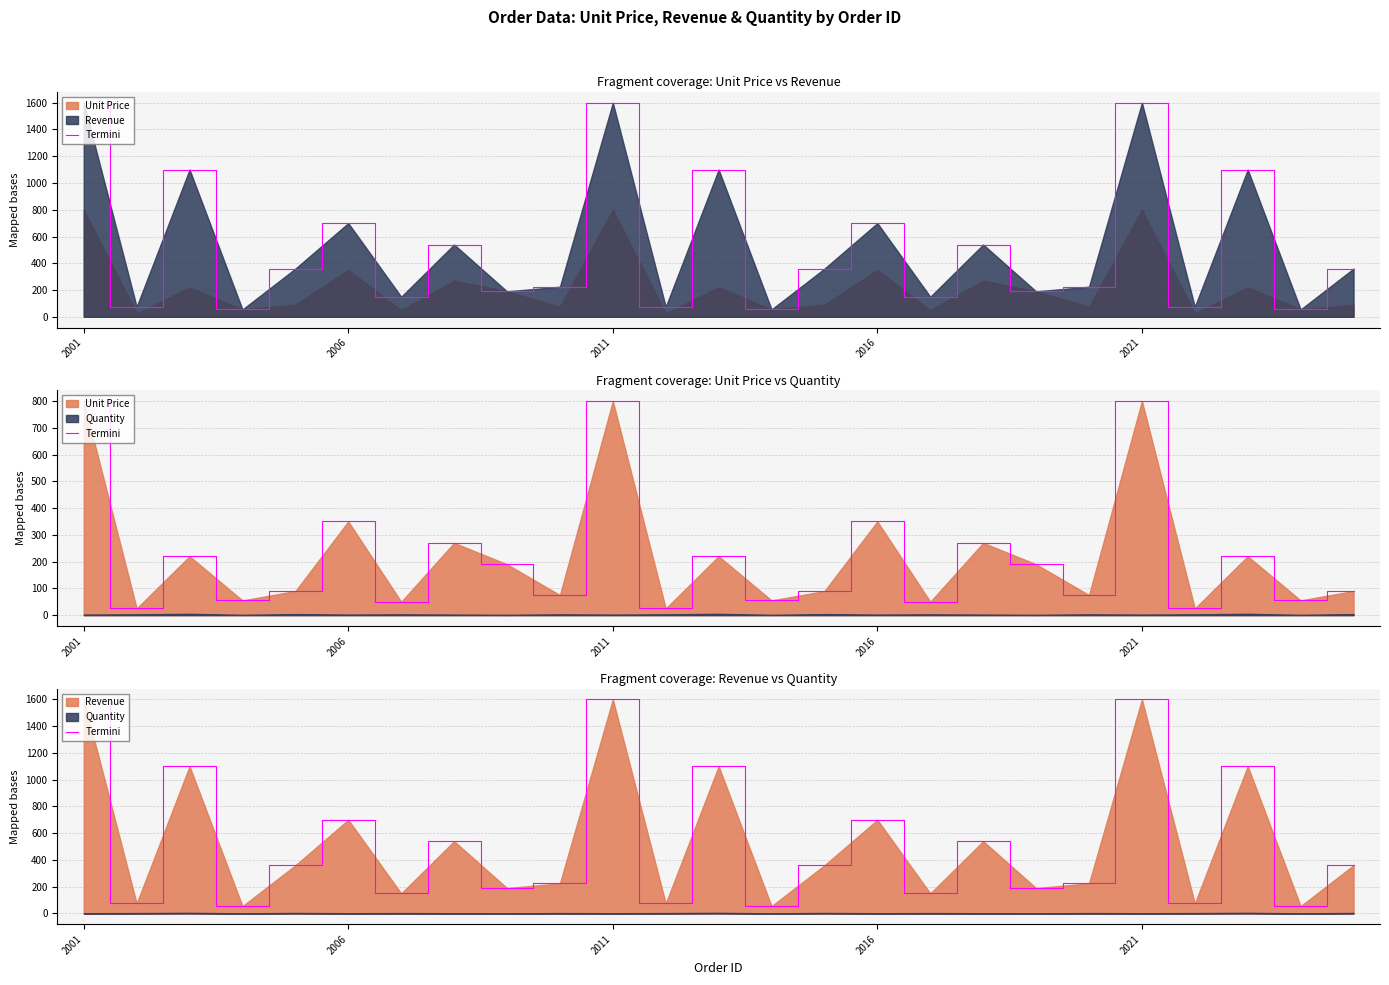

What is the ratio of the value at 20 to the value at 8?

8.4